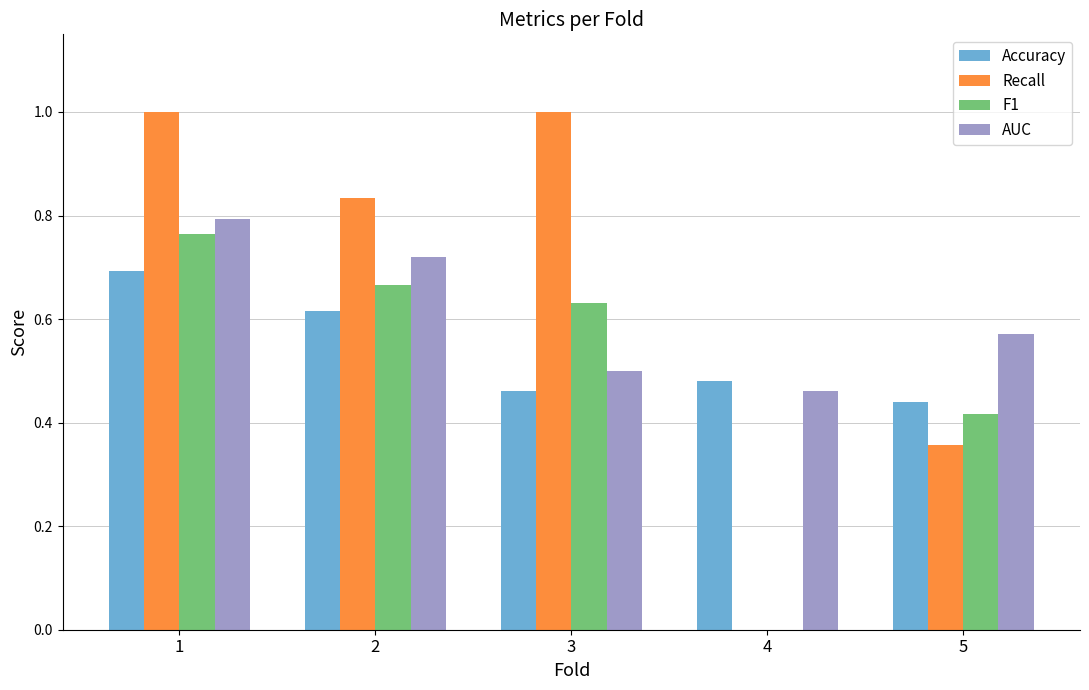

Which series has the largest total across all categories?

Recall